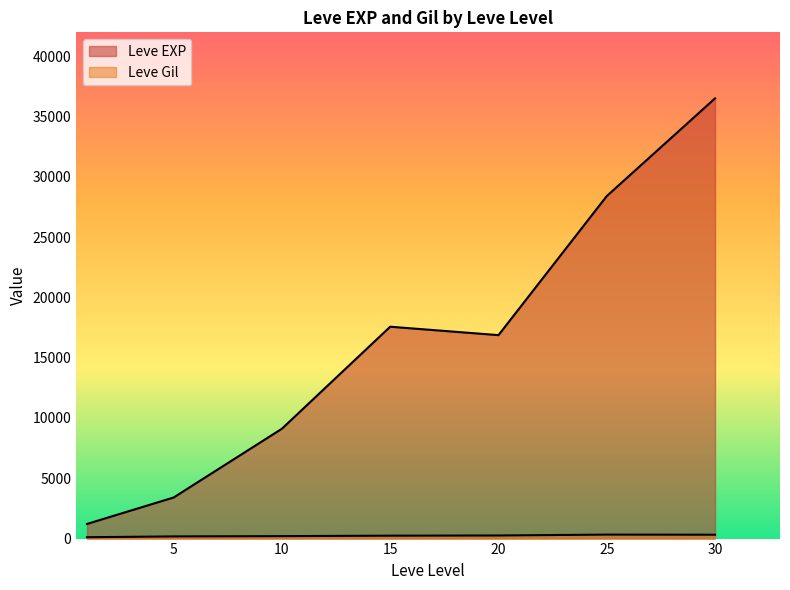

How many lines are shown in the chart?

2